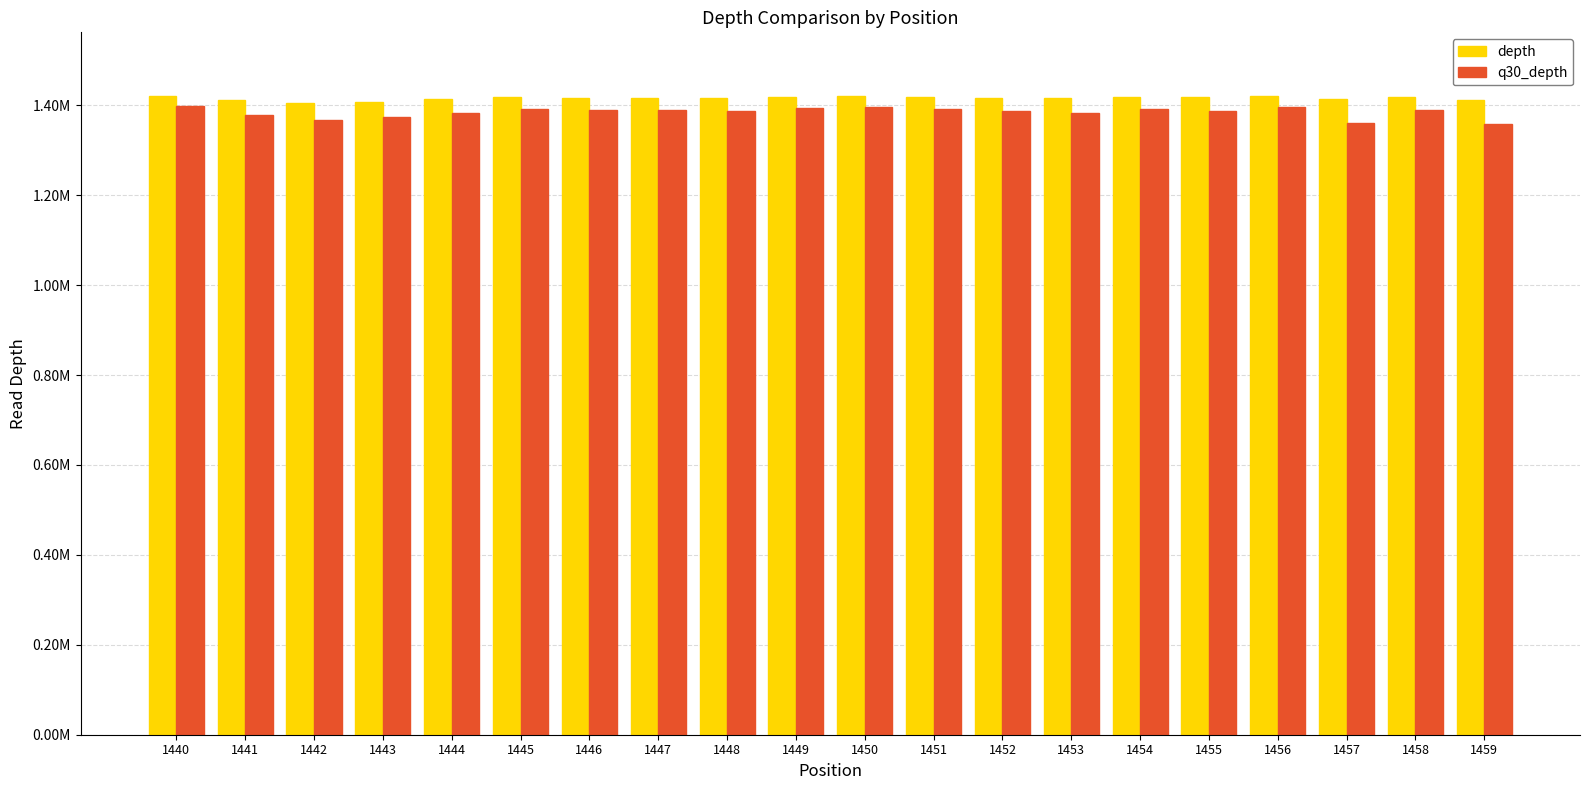

Reading right to left, what are all the values shown in this chart?

depth: 1411052	1418847	1414430	1420079	1417958	1418214	1415820	1417142	1417787	1419926	1418956	1416872	1416891	1416947	1417606	1413268	1407637	1403978	1411847	1419459
q30_depth: 1357894	1390039	1359744	1395845	1387195	1390680	1382127	1386103	1390648	1396085	1394822	1386759	1388591	1390240	1391454	1382433	1373890	1366370	1377726	1397377